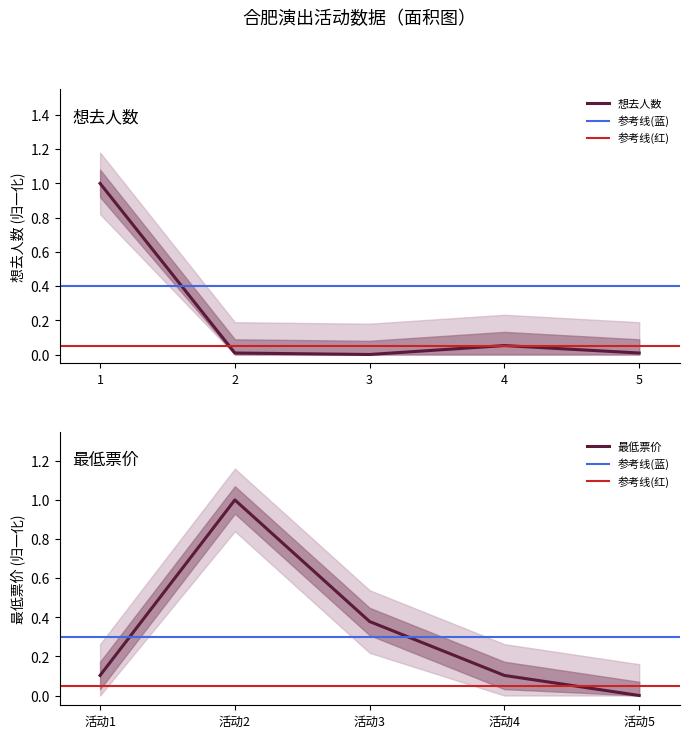

At how many categories does at least one series exceed 0?

5